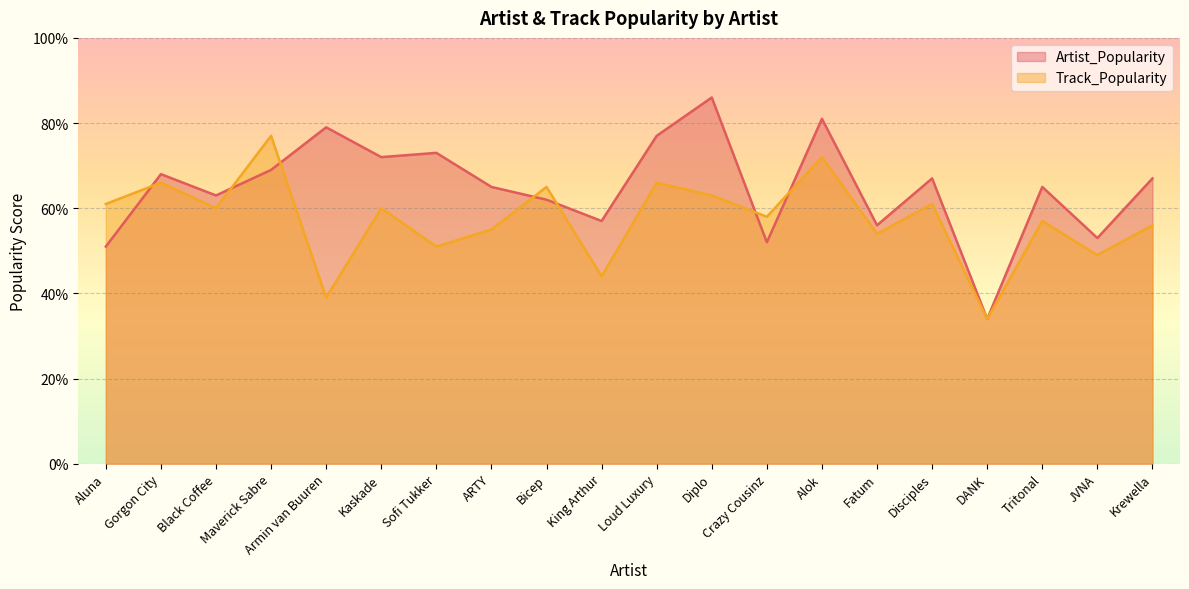

What is the approximate value of Artist_Popularity at Crazy Cousinz?

52